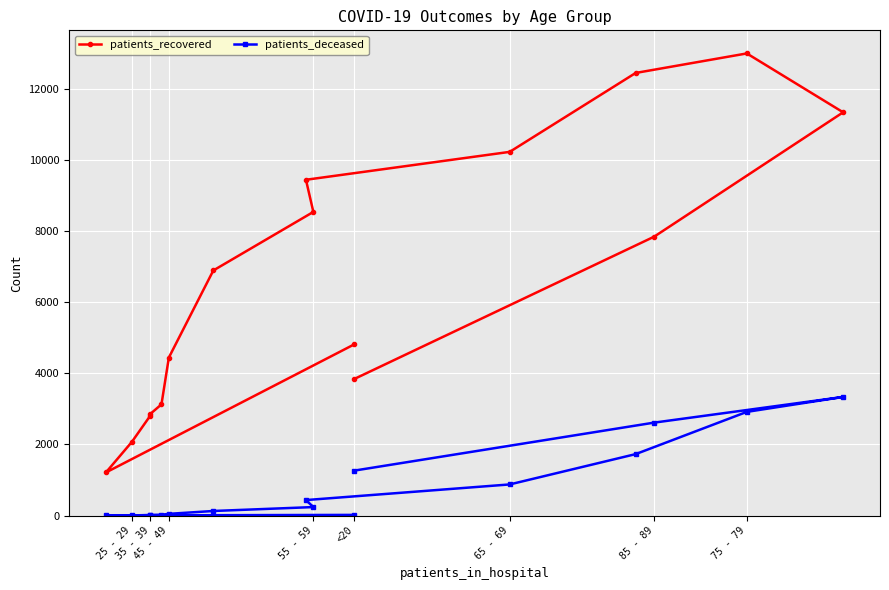

Rank the series at 65 - 69 from highest to lowest value.

patients_recovered, patients_deceased